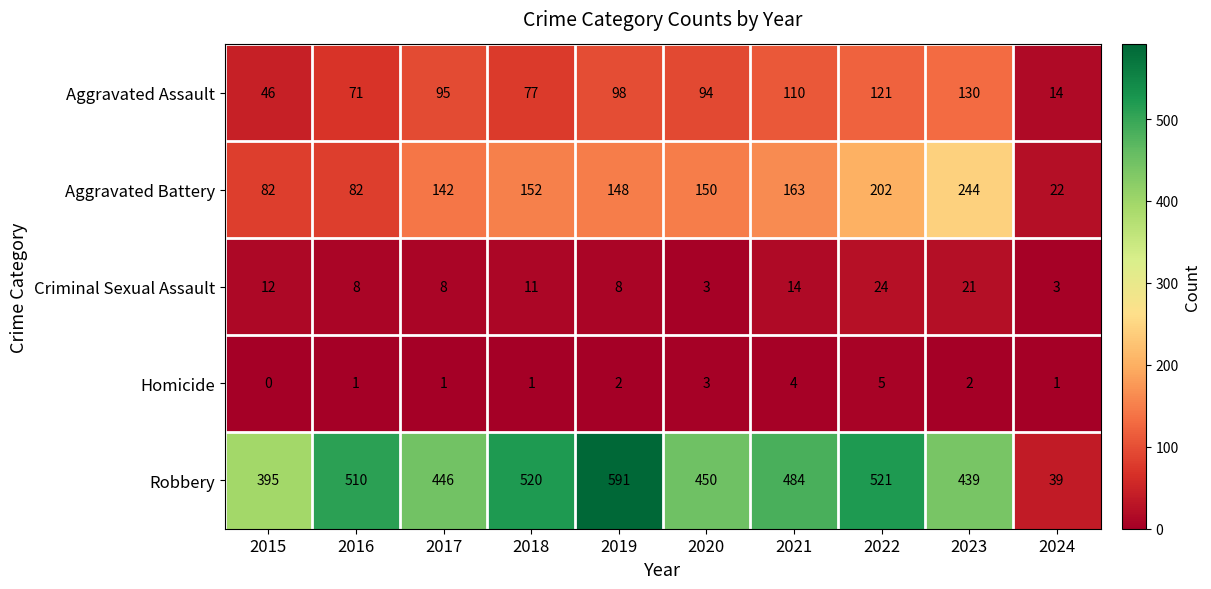

The value of Aggravated Battery at 2021 is 213. True or false?

False